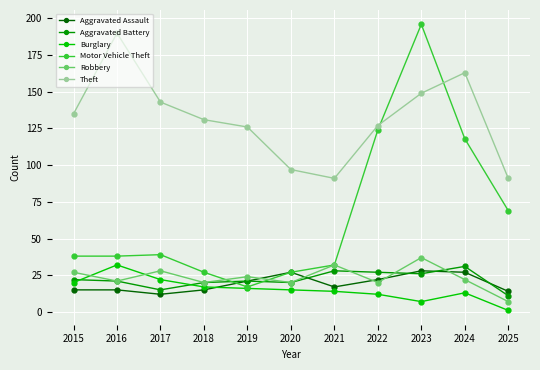

What are all the series names shown in the legend?

Aggravated Assault, Aggravated Battery, Burglary, Motor Vehicle Theft, Robbery, Theft